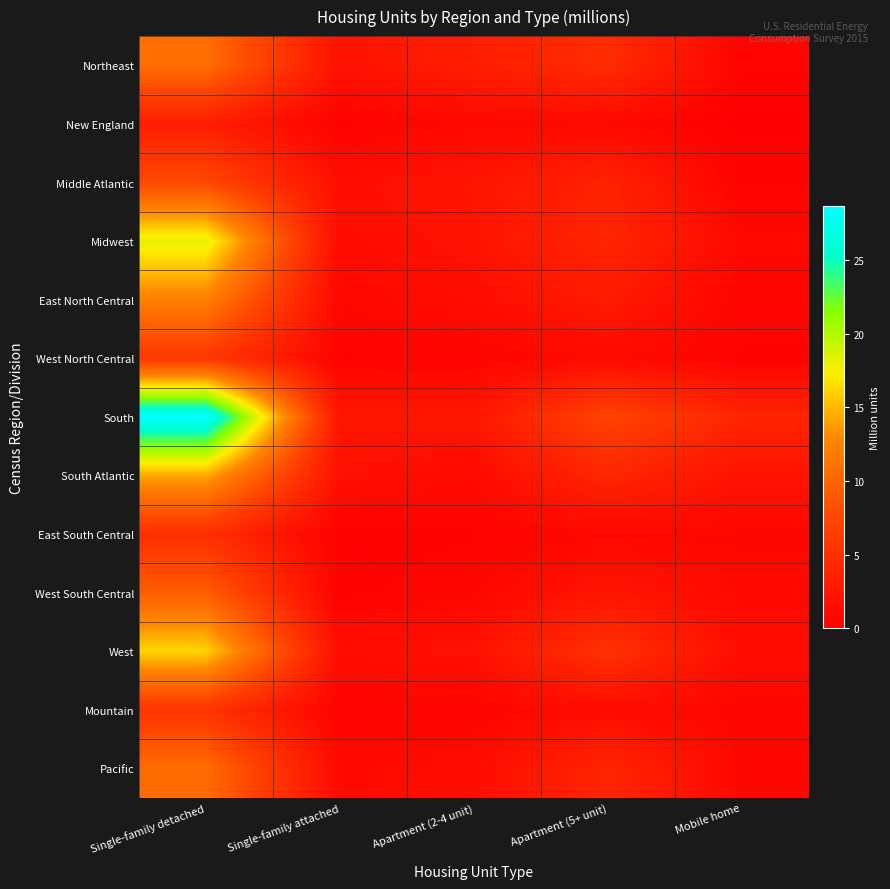

Rank the series by their maximum value, from lowest to highest.

New England, East South Central, Mountain, West North Central, Middle Atlantic, West South Central, Pacific, Northeast, East North Central, South Atlantic, West, Midwest, South